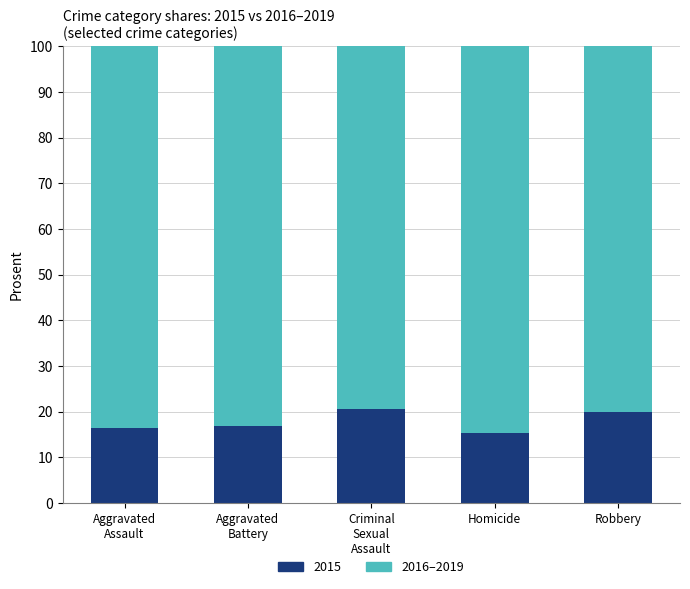

Reading right to left, what are the values for 2015?

19.9	15.2	20.7	17.0	16.4